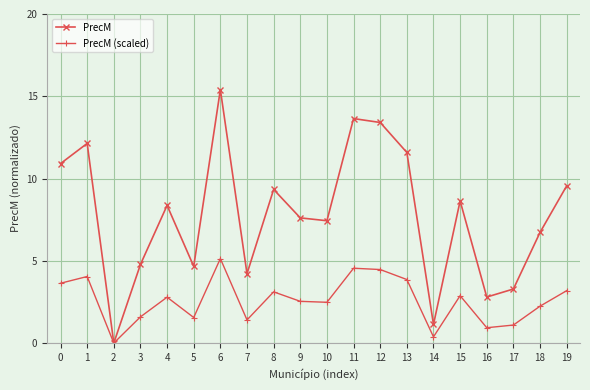

What is the total value across all series at 7?

5.6